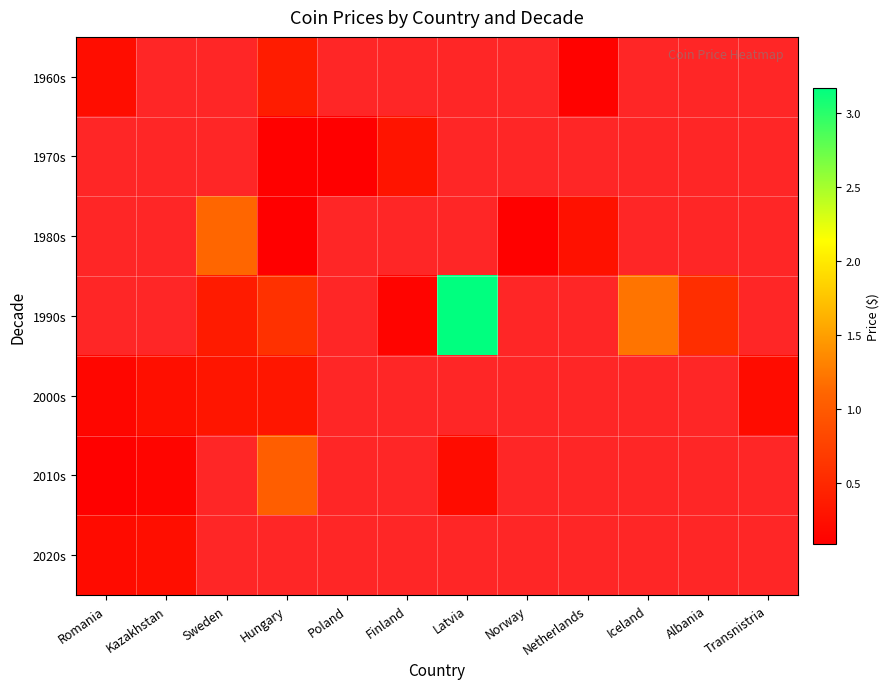

What is the maximum value for 2010s?

1.0